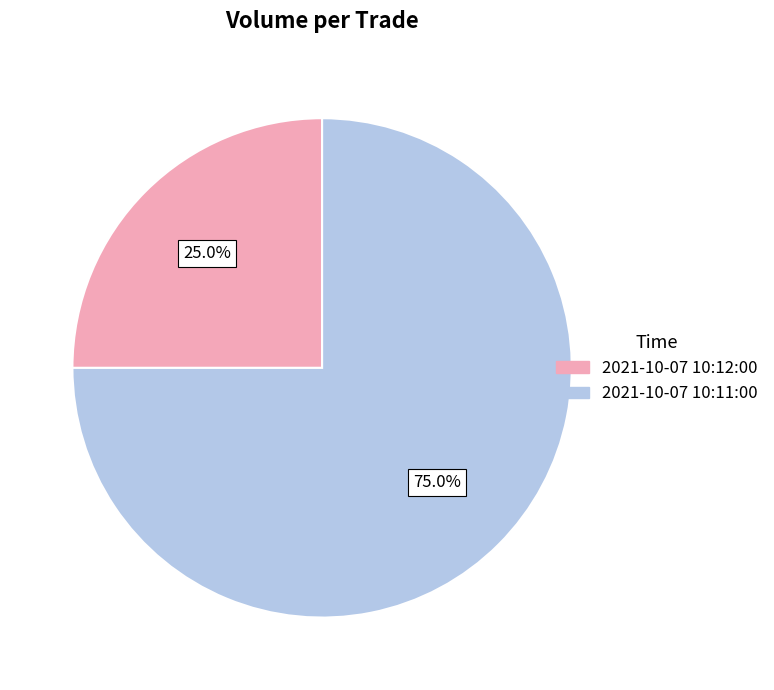

The 2021-10-07 10:12:00 slice represents 31% of the pie. True or false?

False